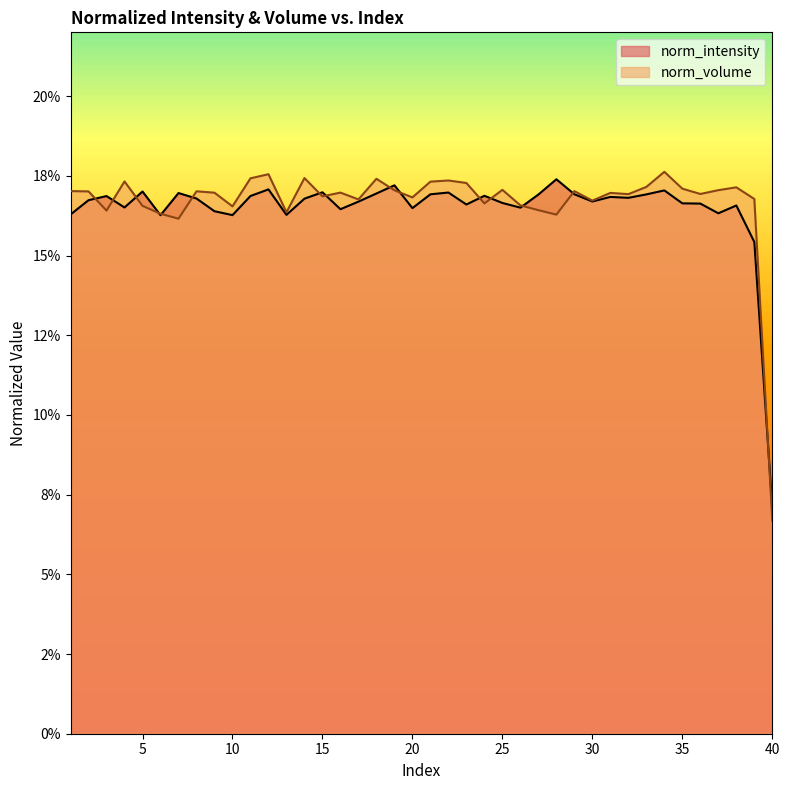

What is the lowest value of the norm_volume series?

0.1